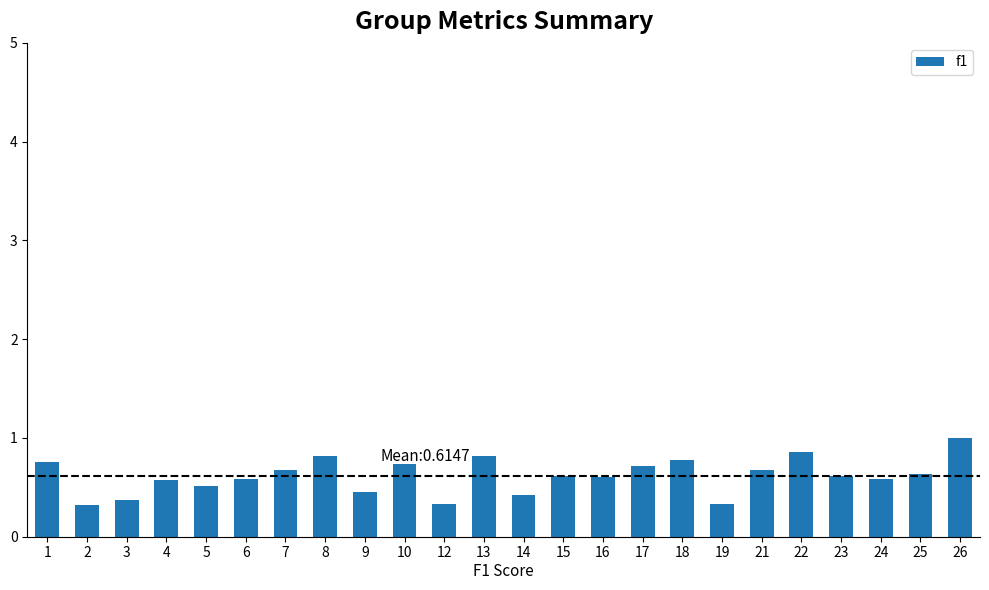

At which category does the chart reach its peak across all series?

26